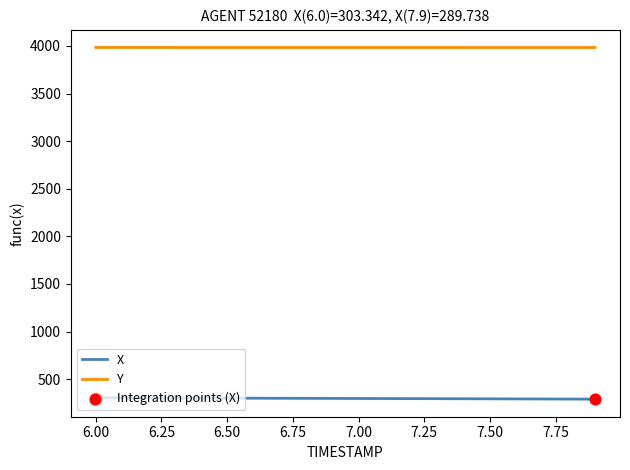

At how many categories does at least one series exceed 2898?

20